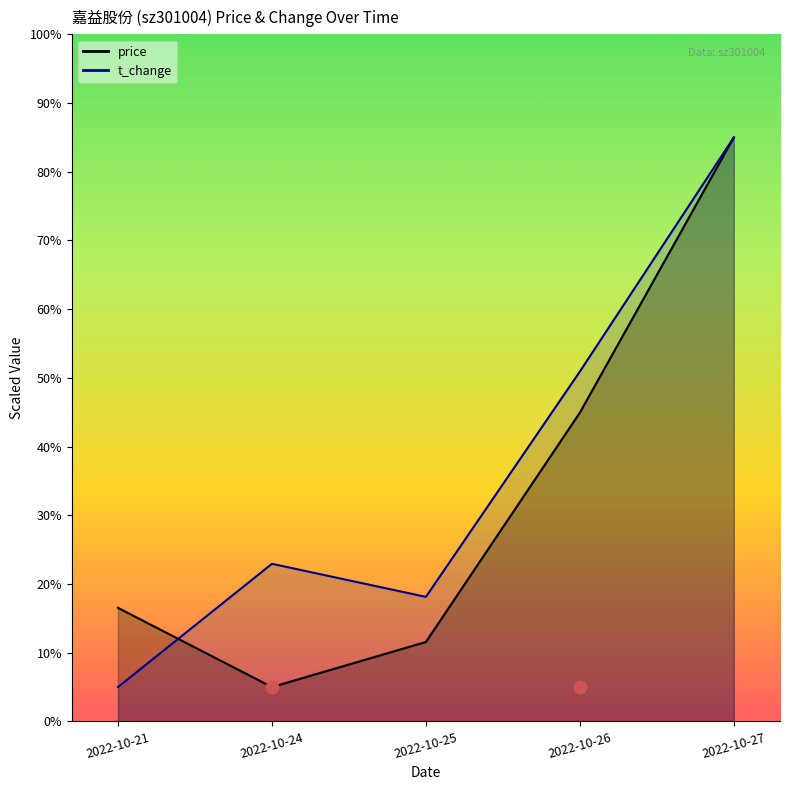

Which series has the widest spread of Y values?

price